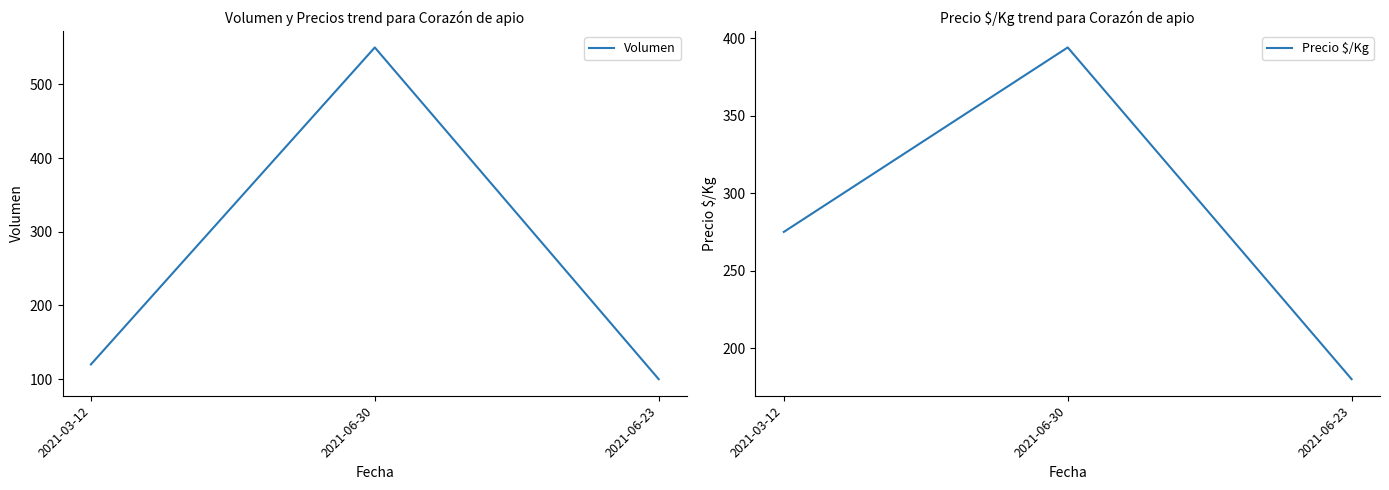

At which label does Precio $/Kg first exceed 275?

2021-06-30